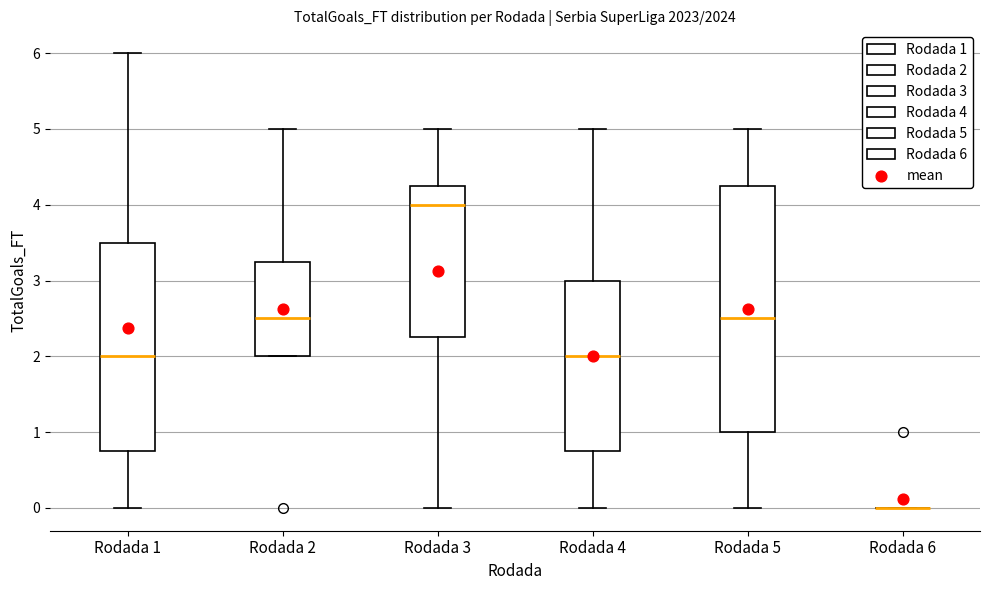

Reading left to right, read every box against the y-axis: the position of its median line, the range the box covers, and the ends of its whiskers. The values are not printed on the chart, so give them approximately, as read against the axis.

Rodada 1: median 2.0, box 0.8 to 3.5, whiskers 0.0 to 6.0
Rodada 2: median 2.5, box 2.0 to 3.3, whiskers 2.0 to 5.0
Rodada 3: median 4.0, box 2.3 to 4.3, whiskers 0.0 to 5.0
Rodada 4: median 2.0, box 0.8 to 3.0, whiskers 0.0 to 5.0
Rodada 5: median 2.5, box 1.0 to 4.3, whiskers 0.0 to 5.0
Rodada 6: box collapsed to a line at 0.0, whiskers 0.0 to 0.0